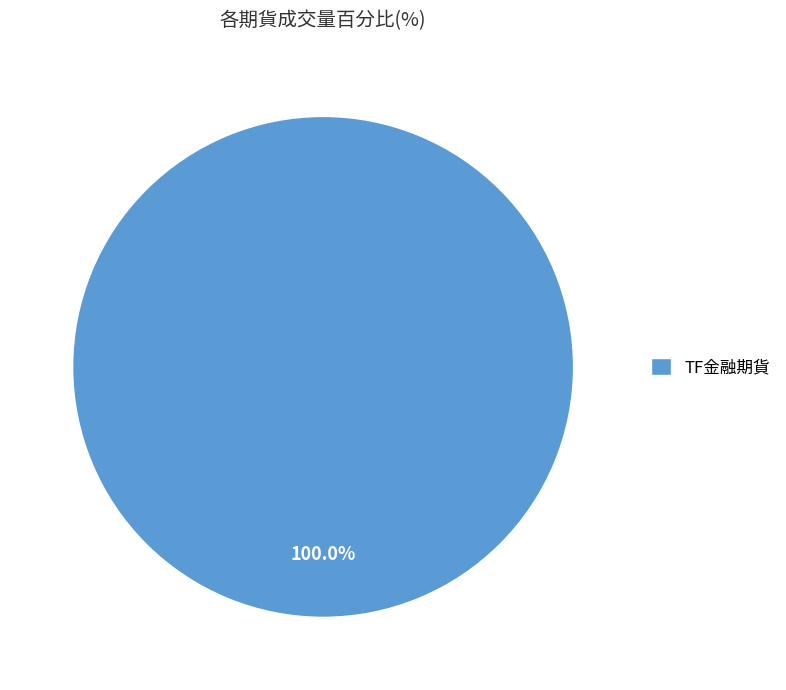

What is the majority slice?

TF金融期貨